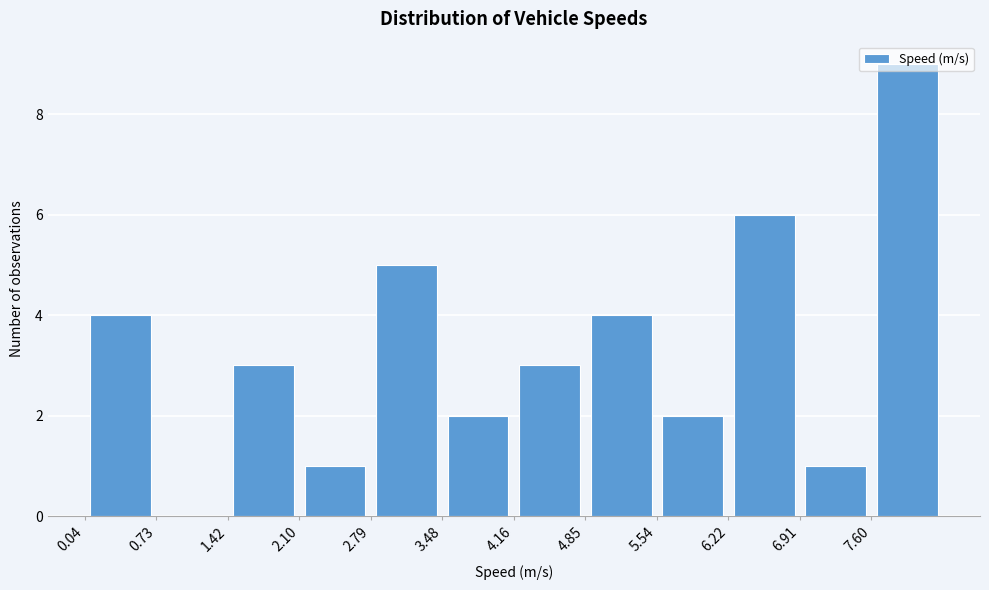

Reading left to right, transcribe this chart: for each bar, give the range it covers on the x-axis and its height. Neither the bar edges nor the heights are printed on the chart, so give them approximately, as read against the axes.

0.0 to 0.7: 4
0.7 to 1.4: 0
1.4 to 2.1: 3
2.1 to 2.8: 1
2.8 to 3.5: 5
3.5 to 4.2: 2
4.2 to 4.9: 3
4.9 to 5.5: 4
5.5 to 6.2: 2
6.2 to 6.9: 6
6.9 to 7.6: 1
7.6 to 8.3: 9